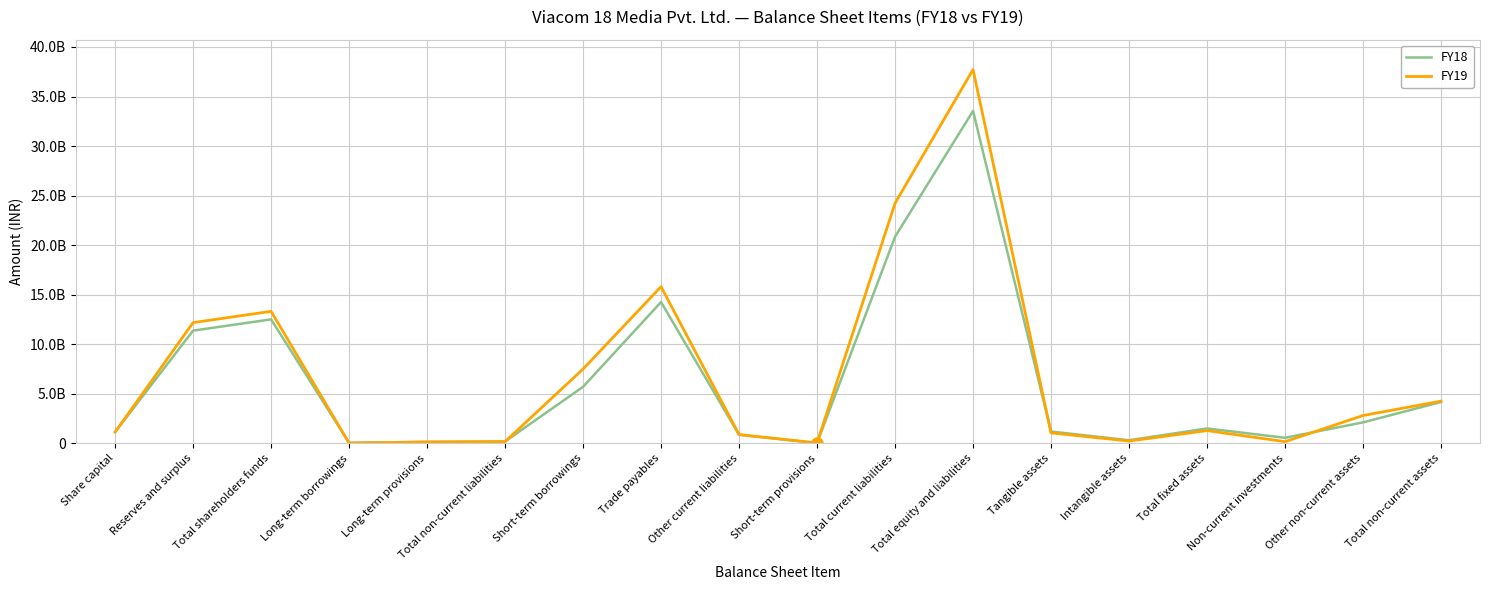

What are all the series names shown in the legend?

FY18, FY19